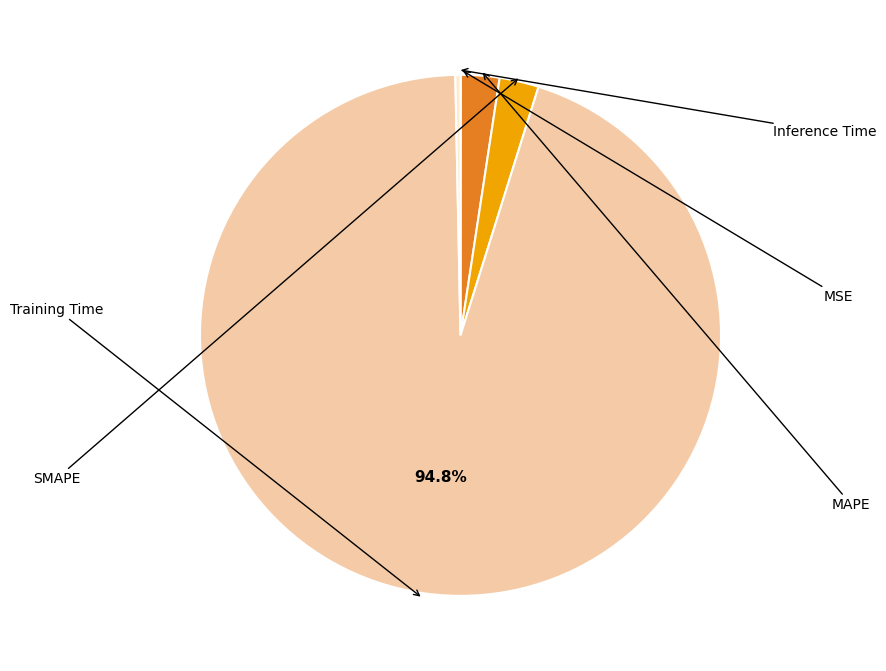

Does any single category account for the majority?

Yes